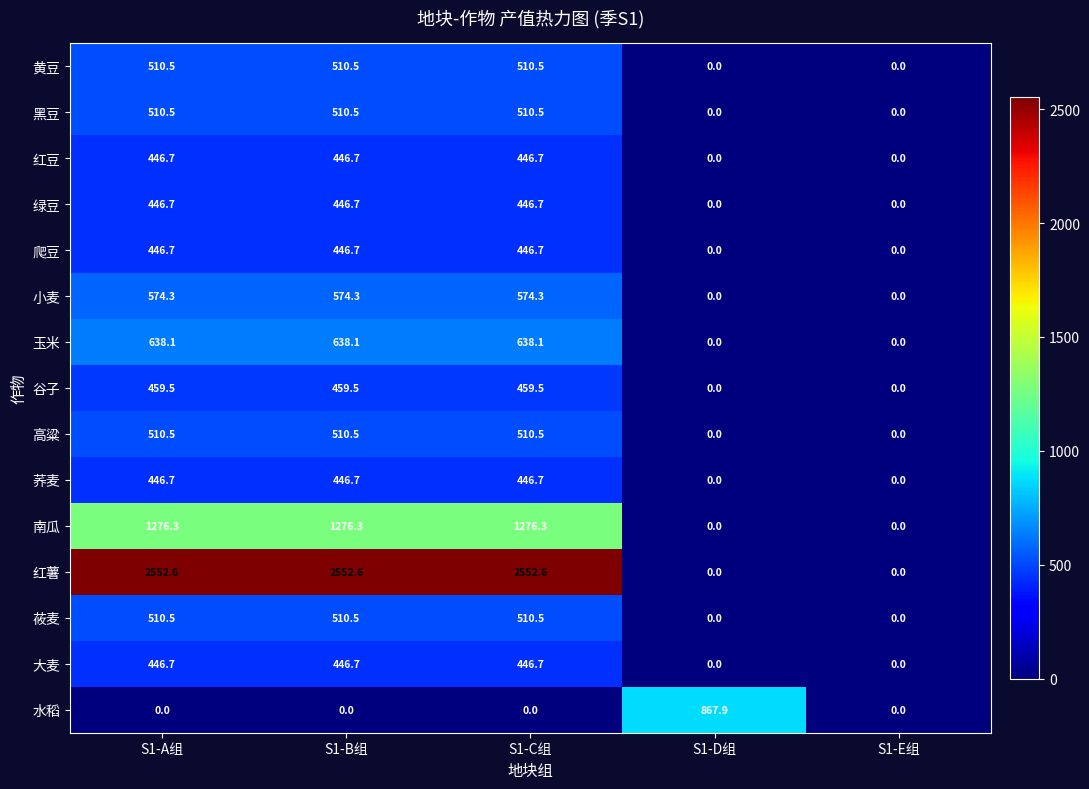

How many data points in 红豆 are less than 446?

2